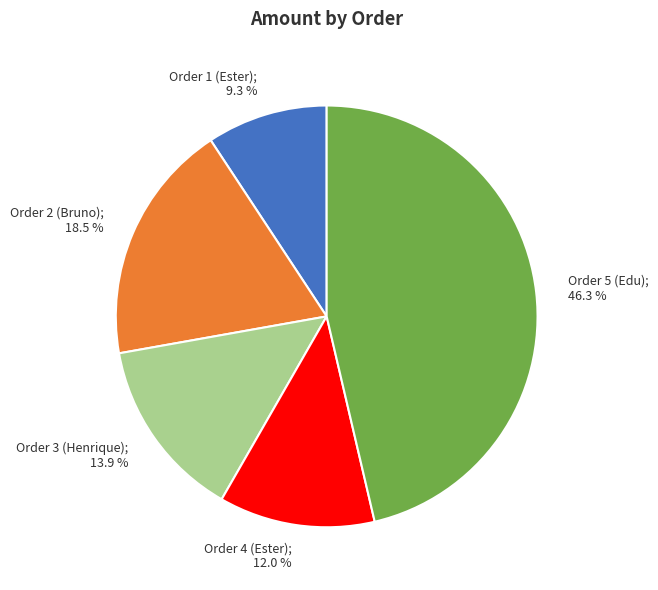

To the nearest percent, what is the combined percentage of Order 4 (Ester) and Order 3 (Henrique)?

26%